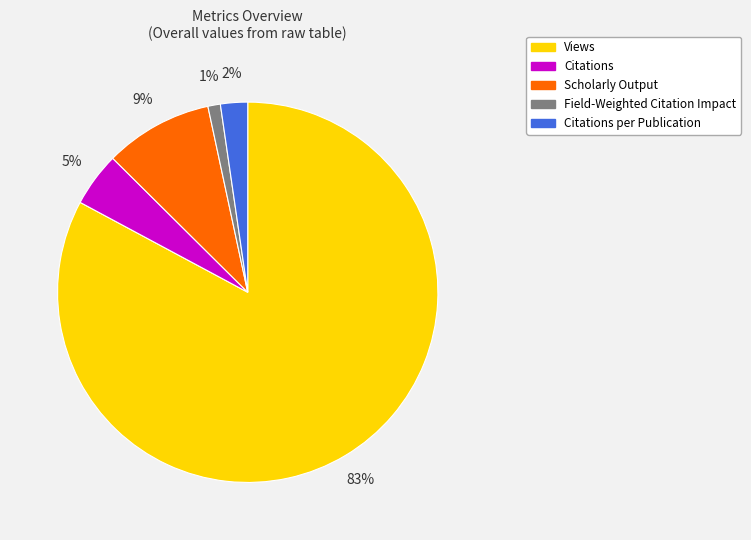

Which slice represents more than half of the pie?

Views